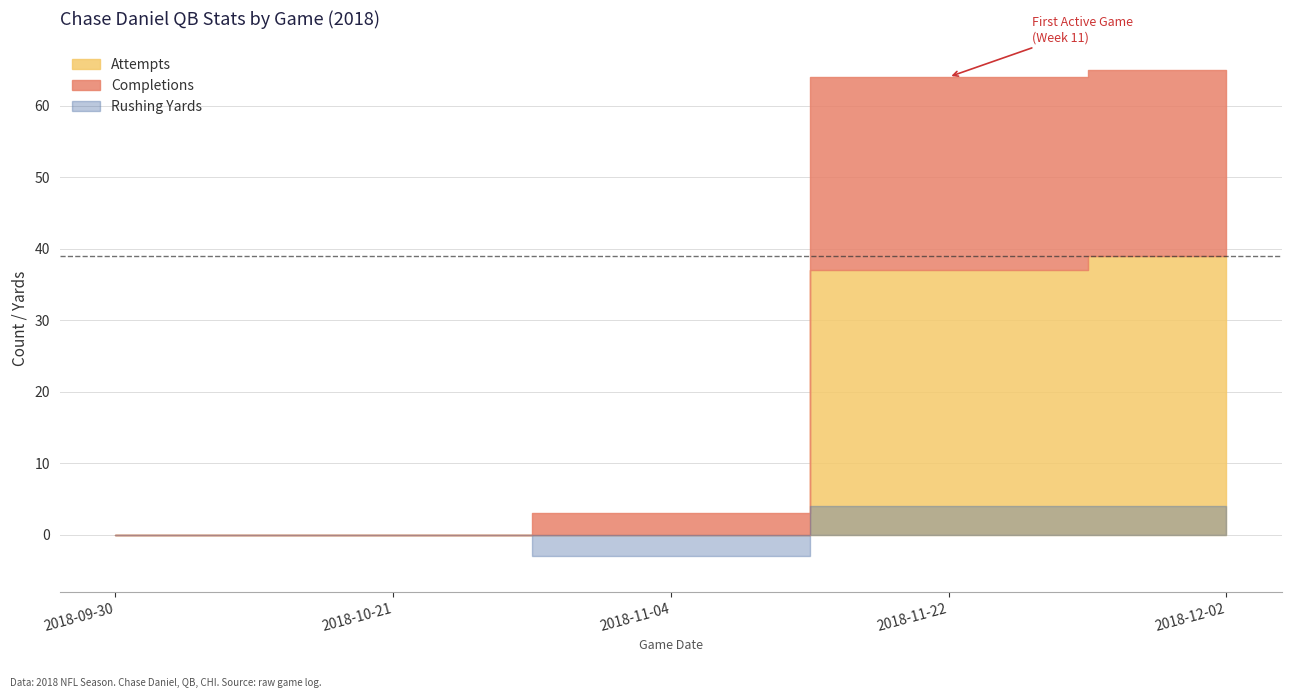

At which category does the chart reach its minimum across all series?

2018-11-04